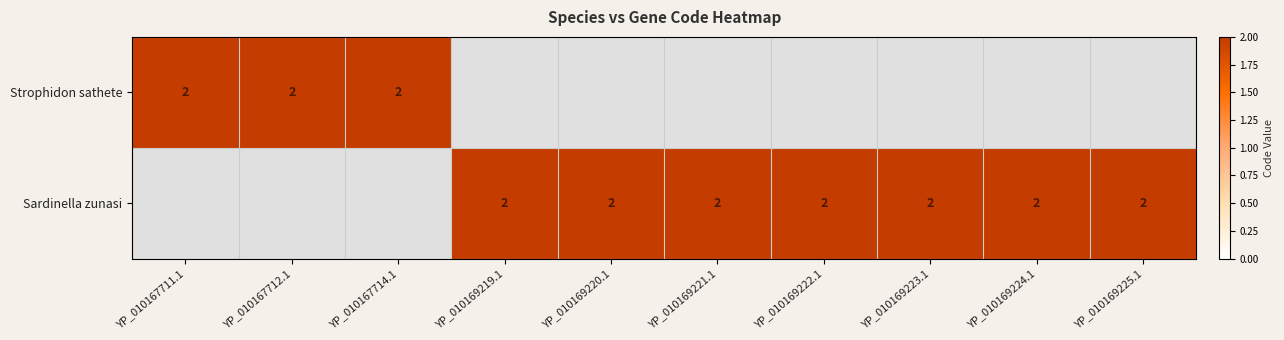

What is the highest value of the Strophidon sathete series?

2